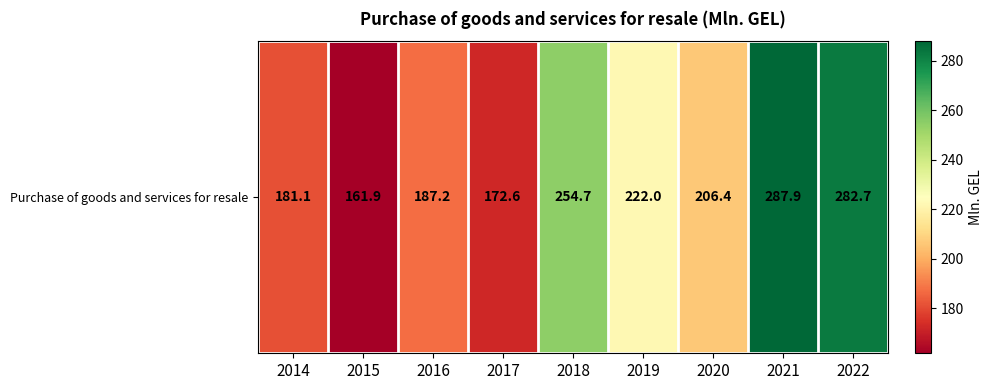

Count the number of data series in this chart.

1